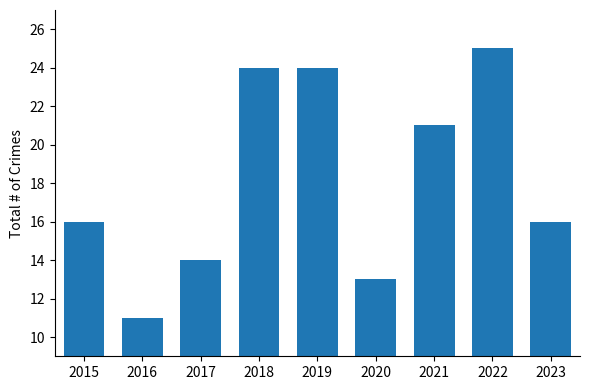

What is the approximate value at 2019?

24